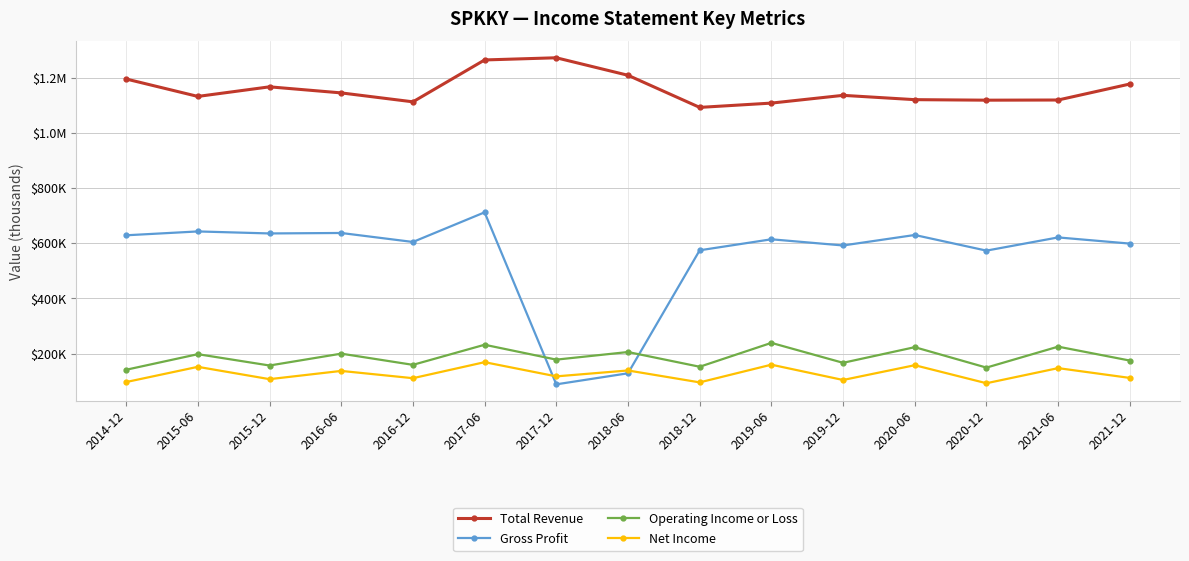

What are all the series names shown in the legend?

Total Revenue, Gross Profit, Operating Income or Loss, Net Income